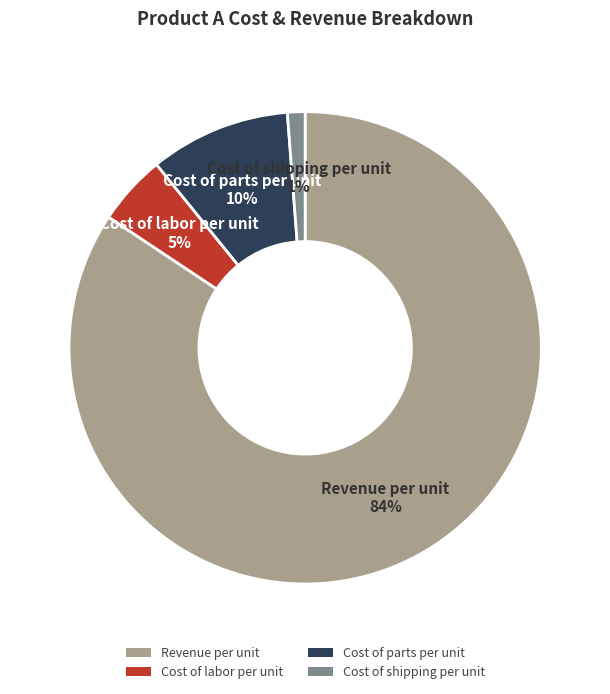

Does any single category account for the majority?

Yes